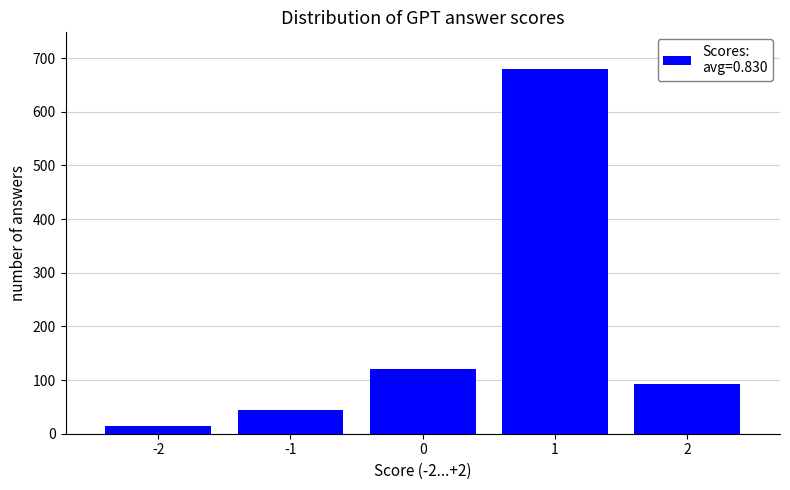

Reading left to right, transcribe all the data shown in this chart.

-2=15	-1=45	0=120	1=680	2=93